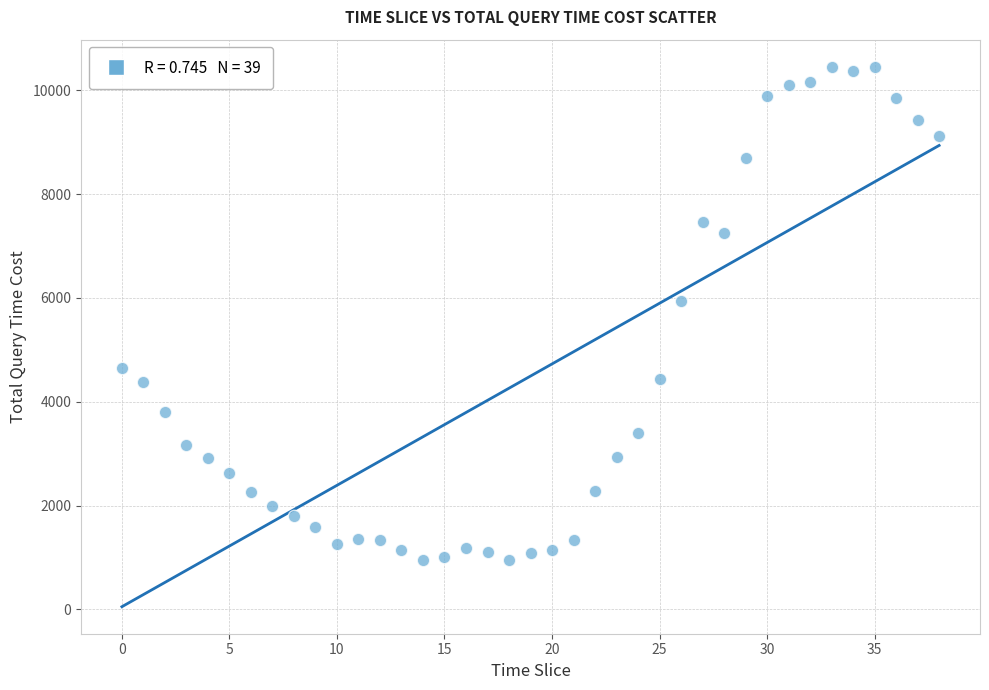

What Y value in the scatter plot is closest to 5704?

5946